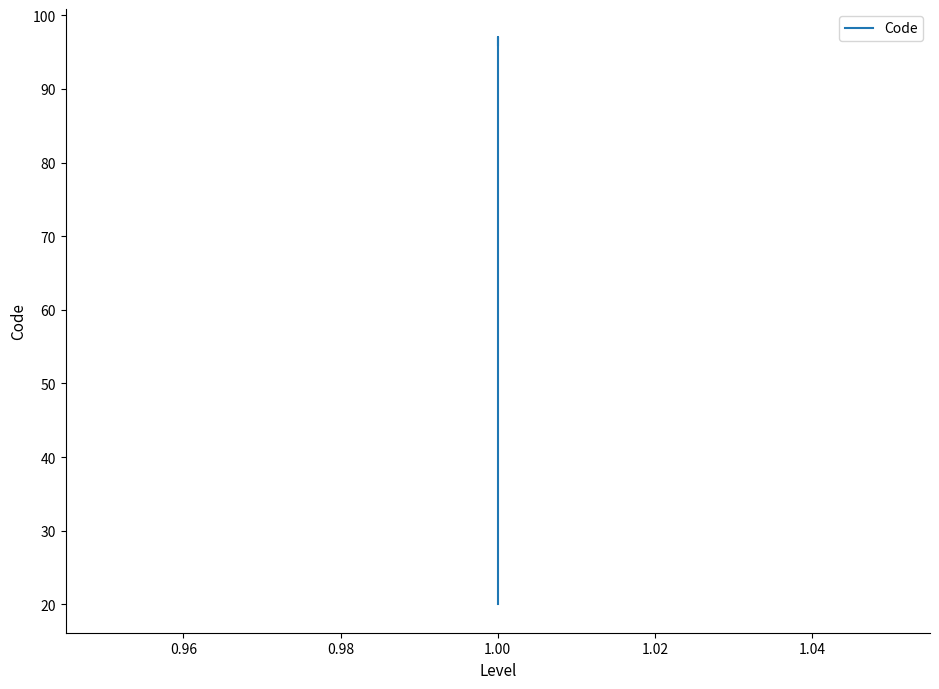

True or false: the data shows 28 at 1.00.

False